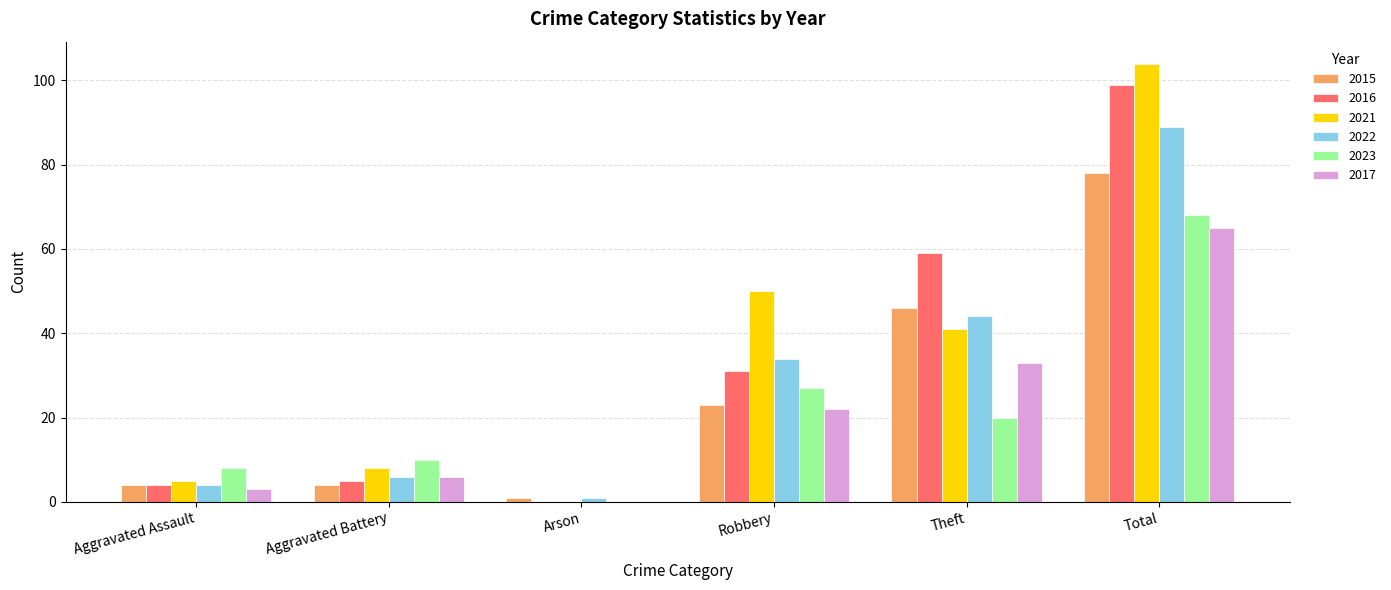

How many data points does each series have?

6